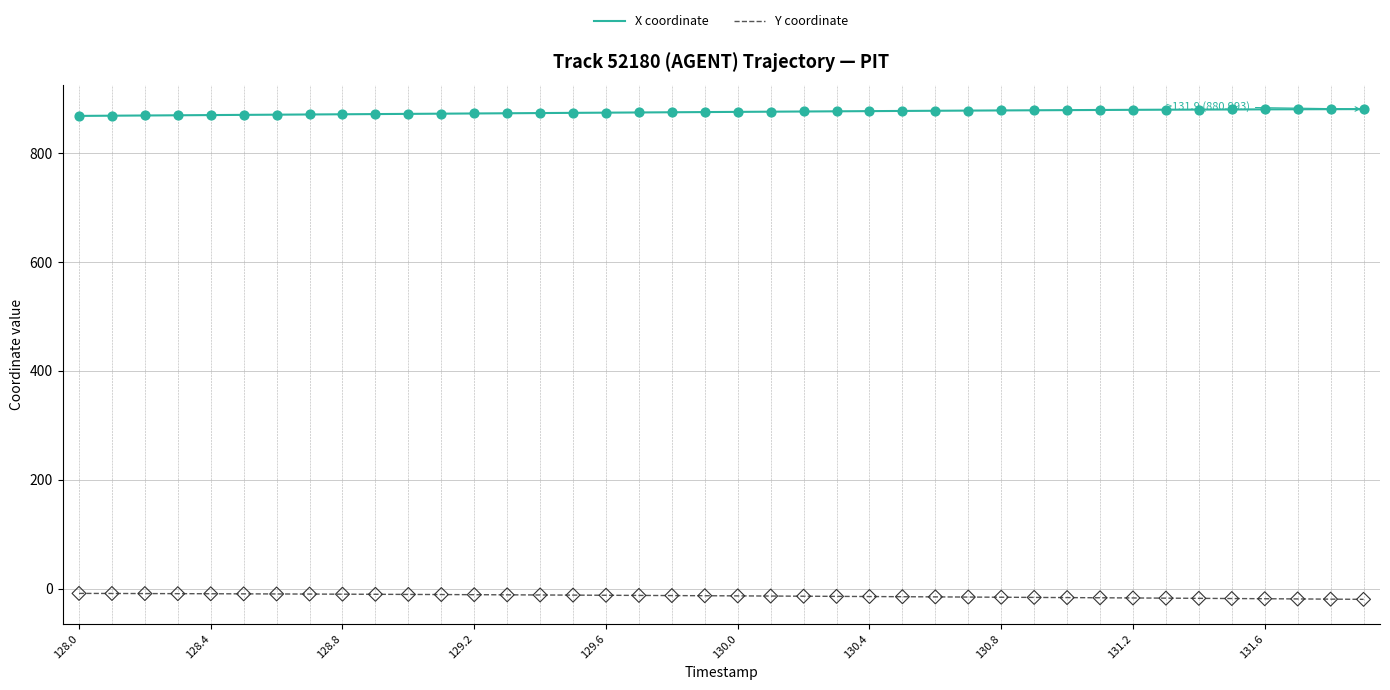

Which series has the largest total across all categories?

X coordinate